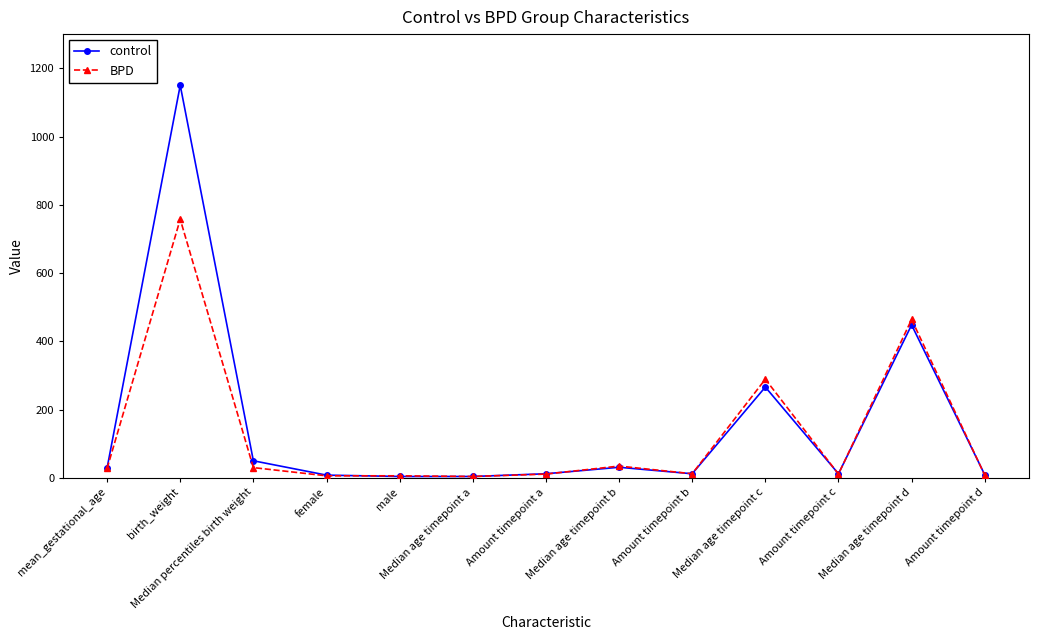

Where is the first local maximum for control?

birth_weight